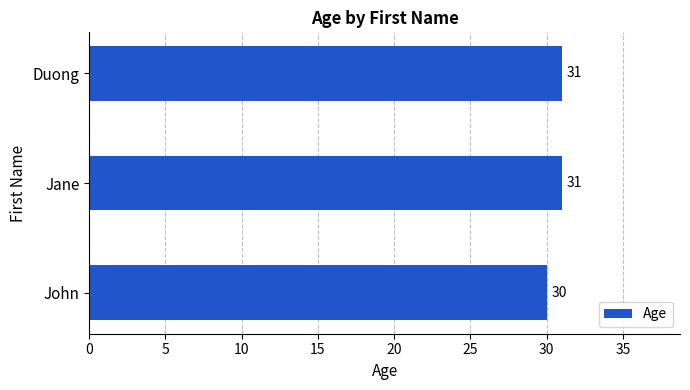

How many values are between 30 and 31?

3